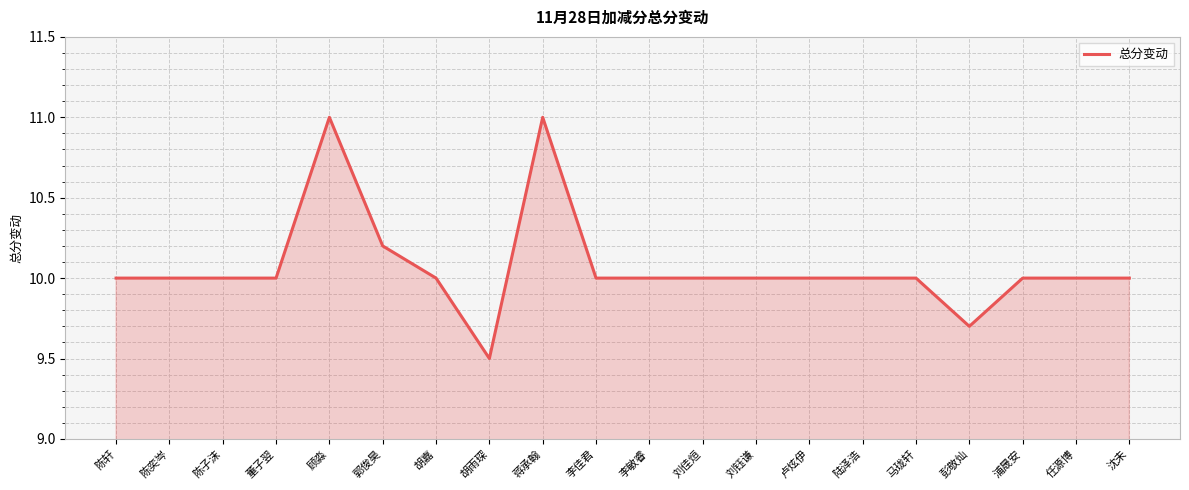

What value does the data have at 郭俊昊?

10.2